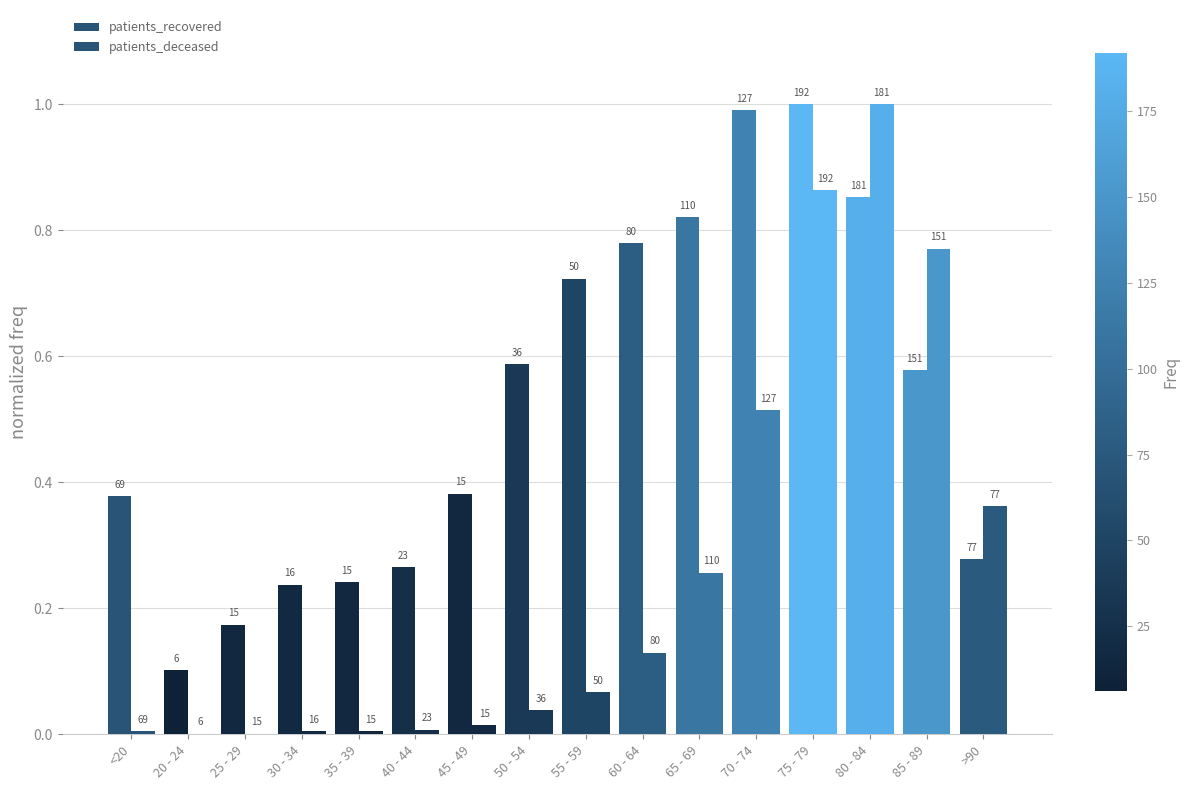

What are all the series names shown in the legend?

patients_recovered, patients_deceased